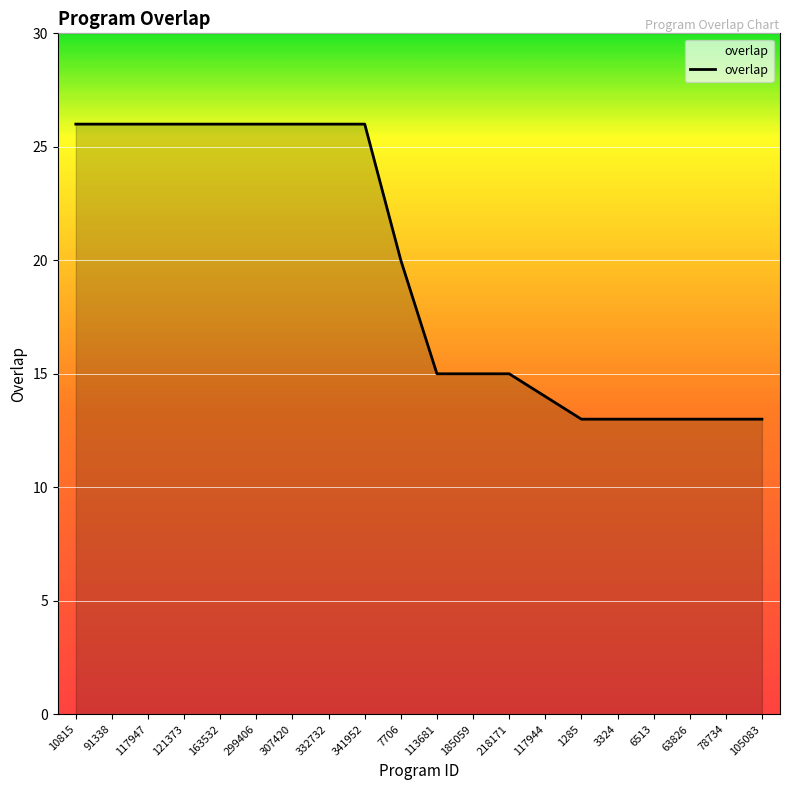

What is the greatest value displayed?

26